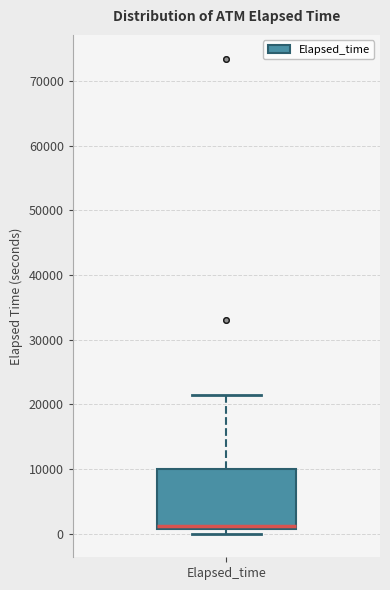

Transcribe this box plot: give where the median line is, the range the box spans, and where the two whiskers end, as read against the y-axis. The values are not printed on the chart, so give them approximately, as read against the axis.

median 1000 (just above the box's lower edge), box 1000 to 10000, whiskers 0 to 21000